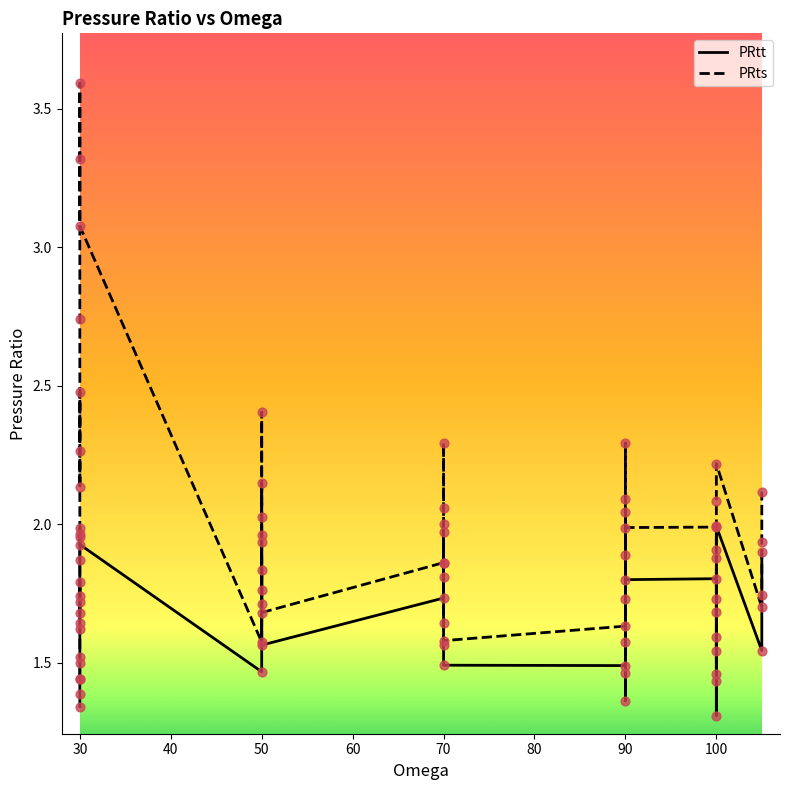

Which series has the largest total across all categories?

PRts